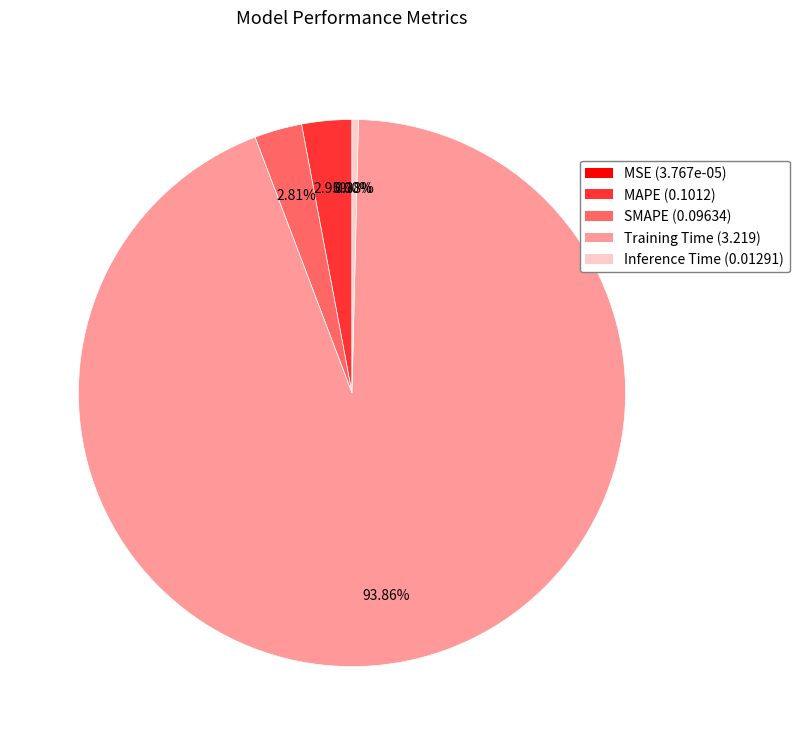

Which has a higher value, SMAPE (0.09634) or Training Time (3.219)?

Training Time (3.219)